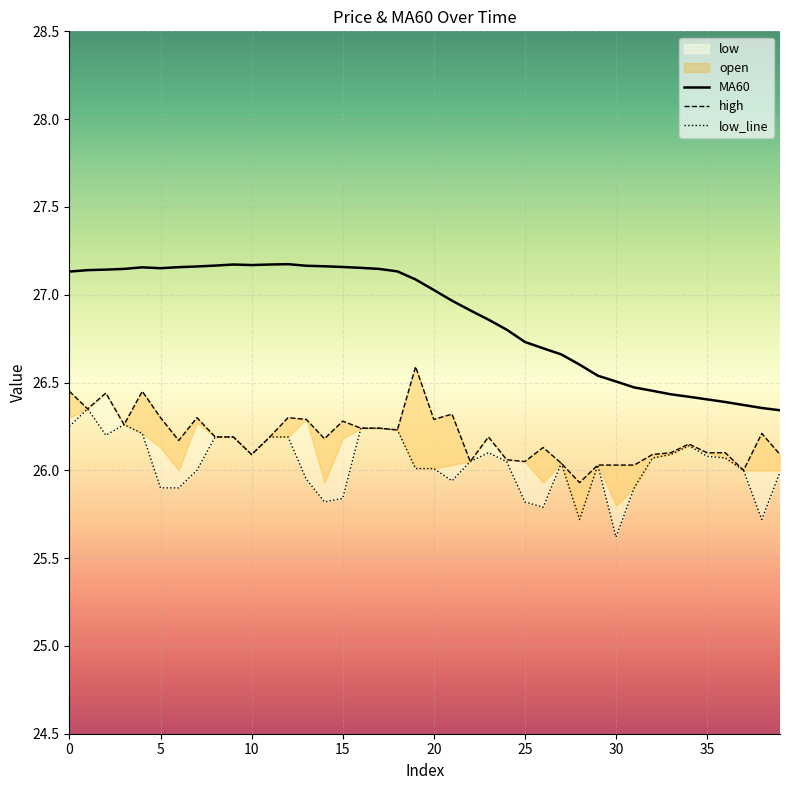

In MA60, how many points are lower than both neighbors (excluding endpoints)?

2